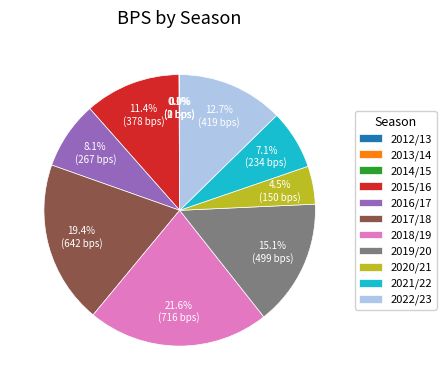

Combined, do 2018/19 and 2020/21 account for over 50%?

No